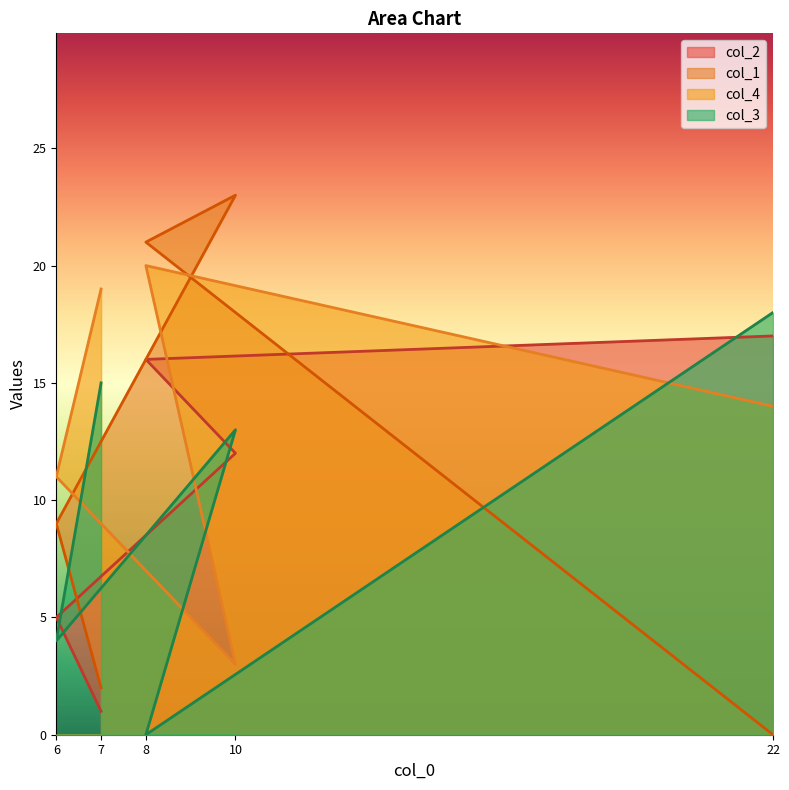

List the series in order of their peak value, lowest first.

col_2, col_3, col_4, col_1